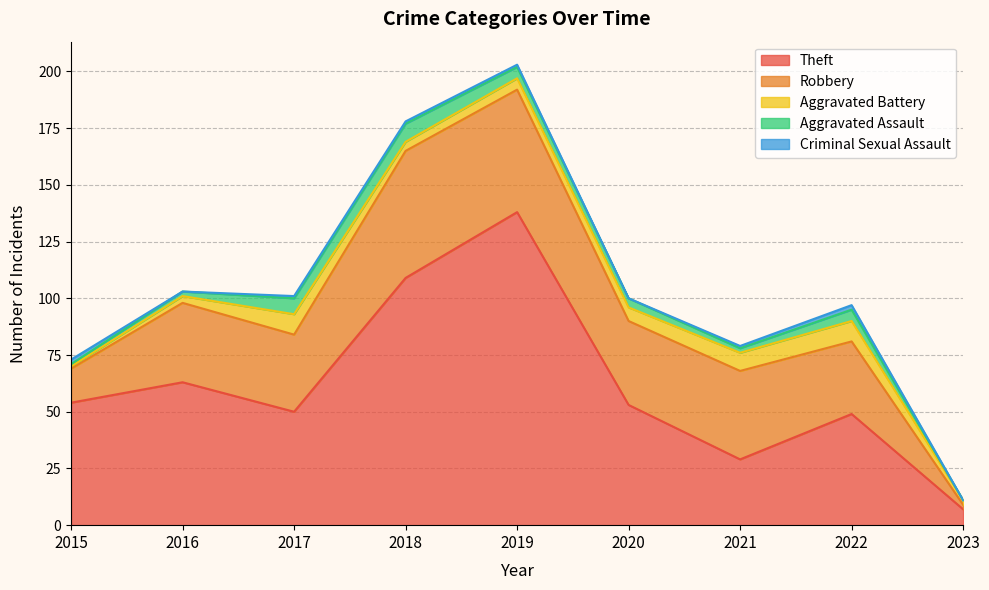

At which category is the sum across all series the highest?

2019